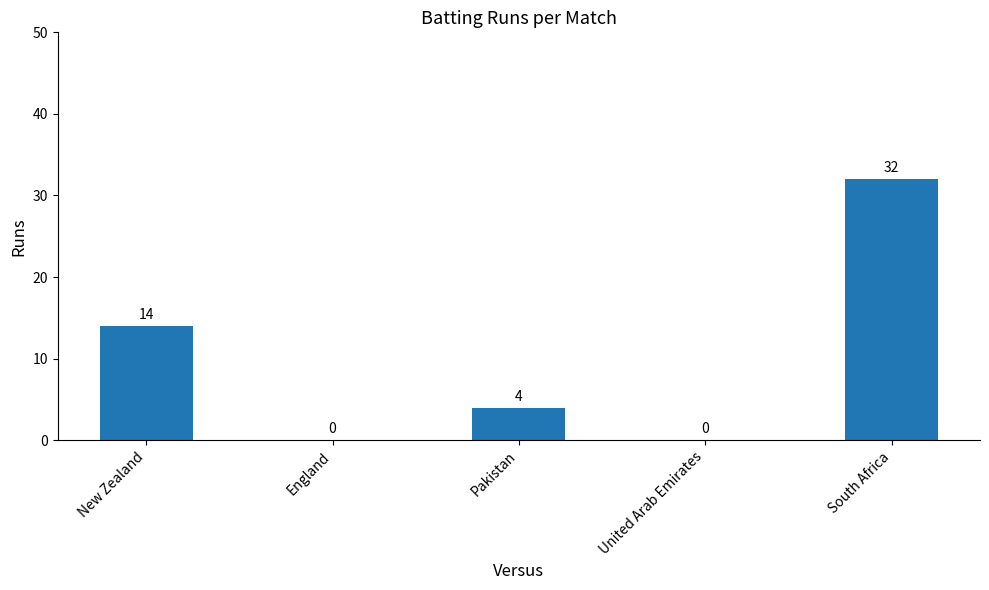

The chart shows a value of 0 at England. True or false?

True